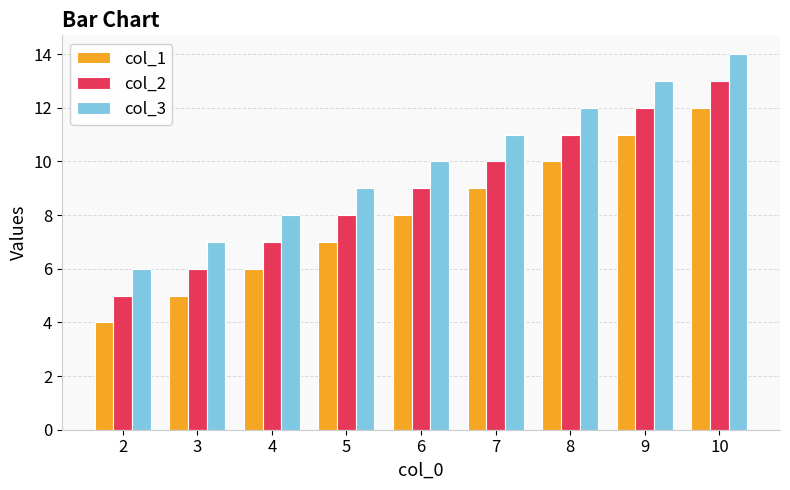

Which series has the largest total across all categories?

col_3